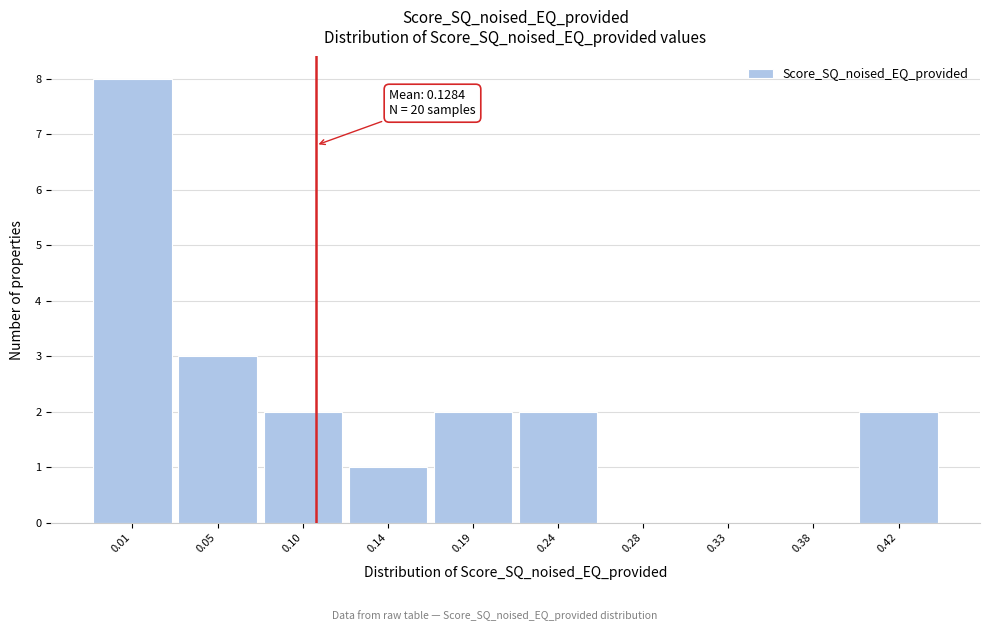

Reading left to right, list all the values displayed in this chart.

0.01=8	0.05=3	0.10=2	0.14=1	0.19=2	0.24=2	0.28=0	0.33=0	0.38=0	0.42=2